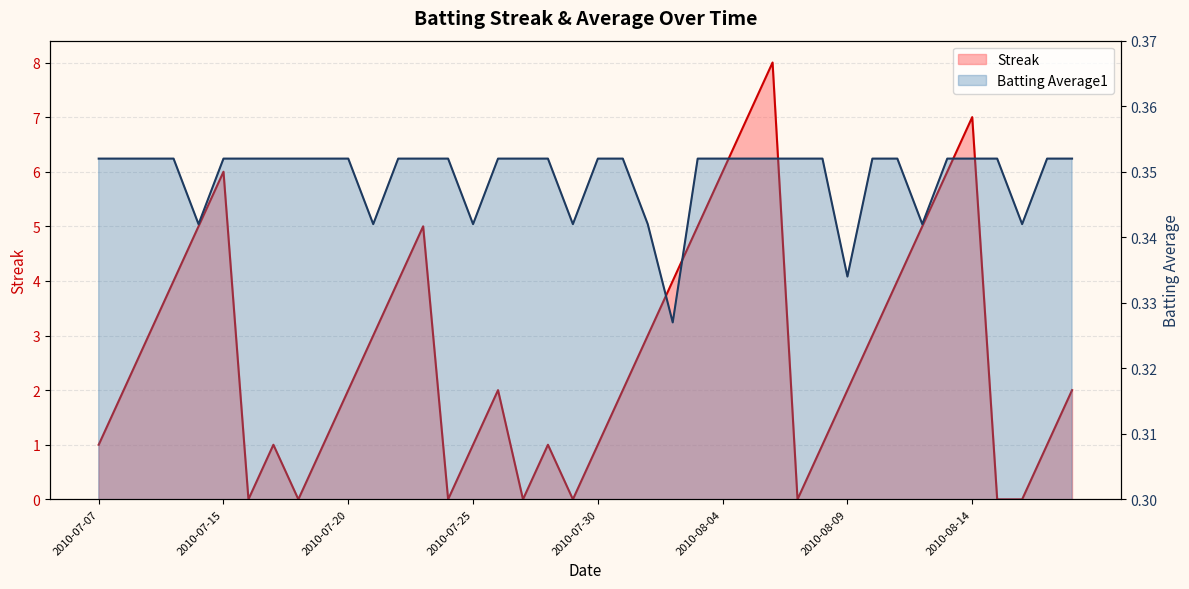

Reading left to right, list all the values displayed in this chart.

Streak: 2010-07-07=1.0	2010-07-08=2.0	2010-07-09=3.0	2010-07-10=4.0	2010-07-11=5.0	2010-07-15=6.0	2010-07-16=0.0	2010-07-17=1.0	2010-07-18=0.0	2010-07-19=1.0	2010-07-20=2.0	2010-07-21=3.0	2010-07-22=4.0	2010-07-23=5.0	2010-07-24=0.0	2010-07-25=1.0	2010-07-26=2.0	2010-07-27=0.0	2010-07-28=1.0	2010-07-29=0.0	2010-07-30=1.0	2010-07-31=2.0	2010-08-01=3.0	2010-08-02=4.0	2010-08-03=5.0	2010-08-04=6.0	2010-08-05=7.0	2010-08-06=8.0	2010-08-07=0.0	2010-08-08=1.0	2010-08-09=2.0	2010-08-10=3.0	2010-08-11=4.0	2010-08-12=5.0	2010-08-13=6.0	2010-08-14=7.0	2010-08-15=0.0	2010-08-16=0.0	2010-08-17=1.0	2010-08-18=2.0
Batting Average1: 2010-07-07=0.4	2010-07-08=0.4	2010-07-09=0.4	2010-07-10=0.4	2010-07-11=0.3	2010-07-15=0.4	2010-07-16=0.4	2010-07-17=0.4	2010-07-18=0.4	2010-07-19=0.4	2010-07-20=0.4	2010-07-21=0.3	2010-07-22=0.4	2010-07-23=0.4	2010-07-24=0.4	2010-07-25=0.3	2010-07-26=0.4	2010-07-27=0.4	2010-07-28=0.4	2010-07-29=0.3	2010-07-30=0.4	2010-07-31=0.4	2010-08-01=0.3	2010-08-02=0.3	2010-08-03=0.4	2010-08-04=0.4	2010-08-05=0.4	2010-08-06=0.4	2010-08-07=0.4	2010-08-08=0.4	2010-08-09=0.3	2010-08-10=0.4	2010-08-11=0.4	2010-08-12=0.3	2010-08-13=0.4	2010-08-14=0.4	2010-08-15=0.4	2010-08-16=0.3	2010-08-17=0.4	2010-08-18=0.4